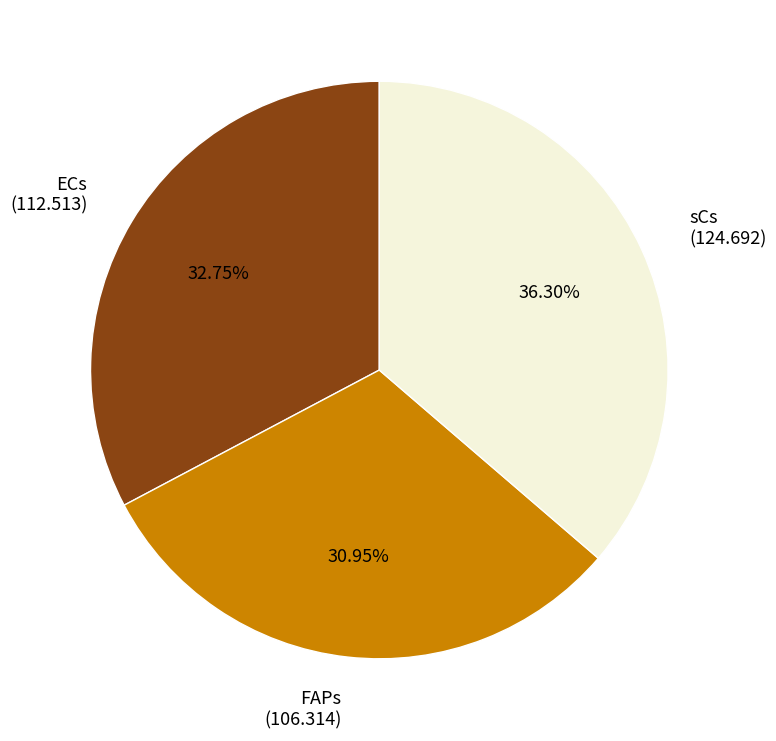

The sCs slice represents 44% of the pie. True or false?

False